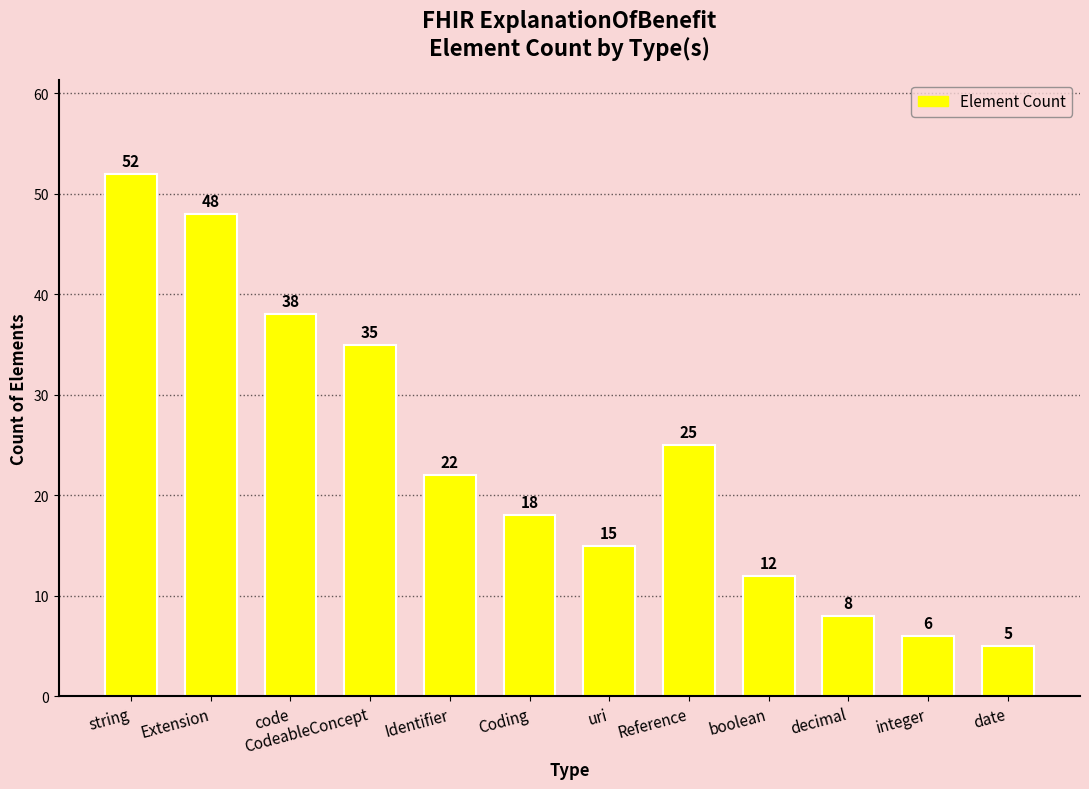

True or false: the data shows 23 at string.

False